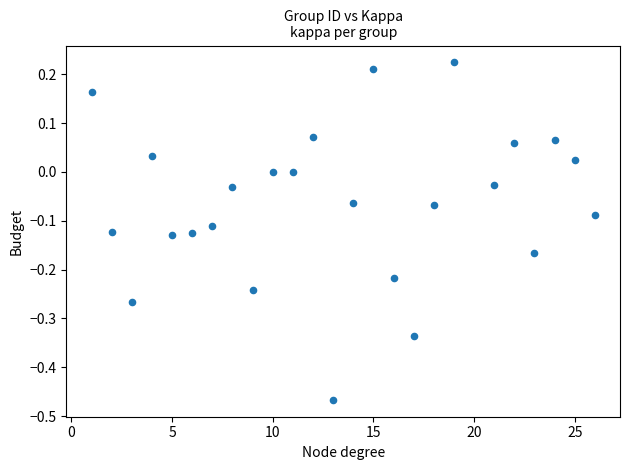

What is the range of Y values (max minus min)?

0.7